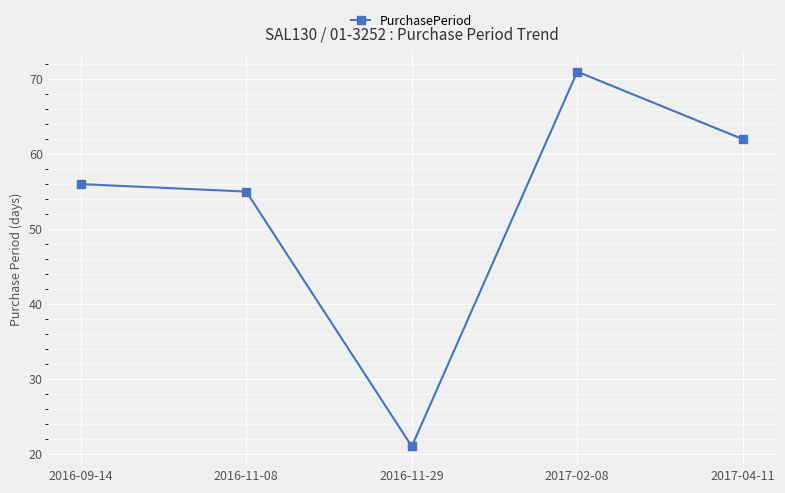

True or false: there are more than 1 points higher than both neighbors.

False